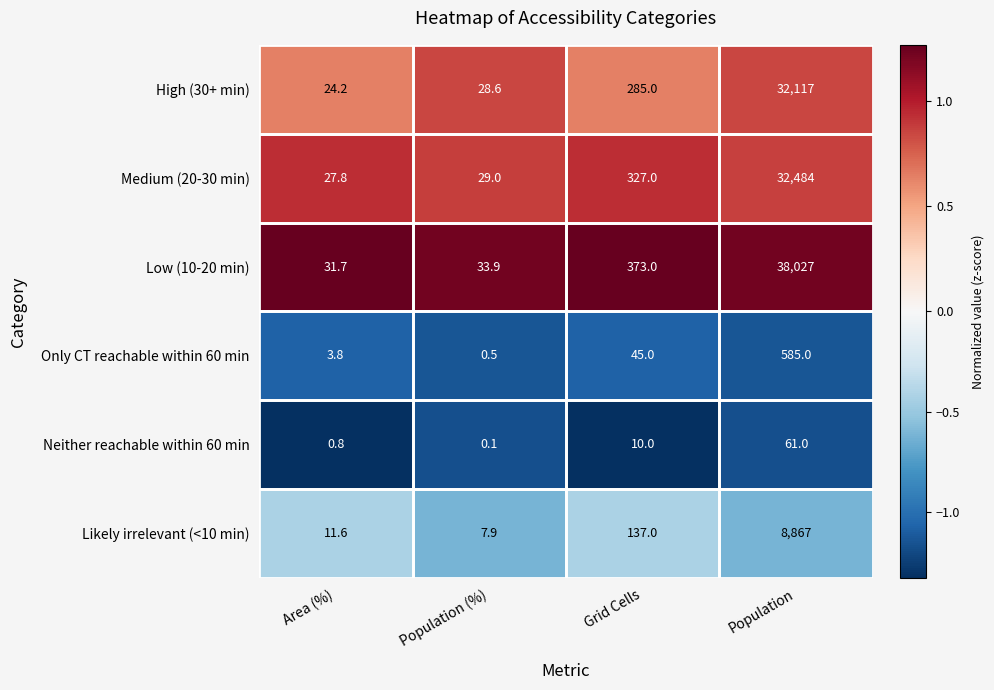

At which category is the sum across all series the highest?

Population